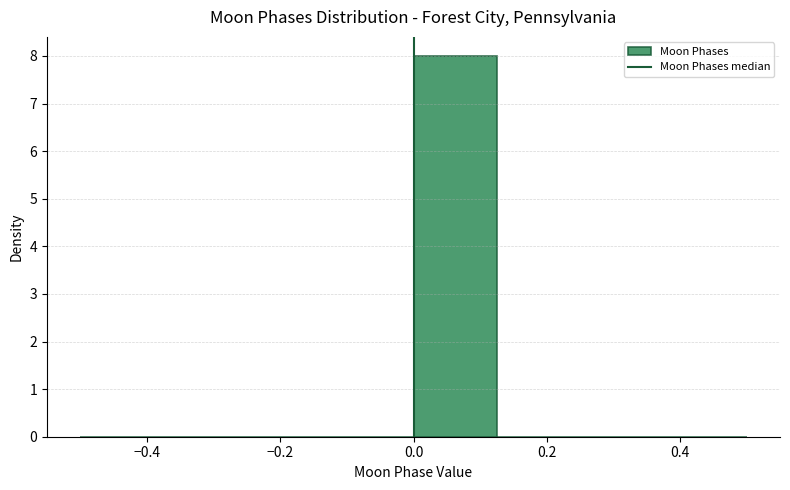

Reading left to right, transcribe this chart: for each bar, give the range it covers on the x-axis and its height. Neither the bar edges nor the heights are printed on the chart, so give them approximately, as read against the axes.

-0.500 to -0.375: 0
-0.375 to -0.250: 0
-0.250 to -0.125: 0
-0.125 to 0.000: 0
0.000 to 0.125: 8
0.125 to 0.250: 0
0.250 to 0.375: 0
0.375 to 0.500: 0